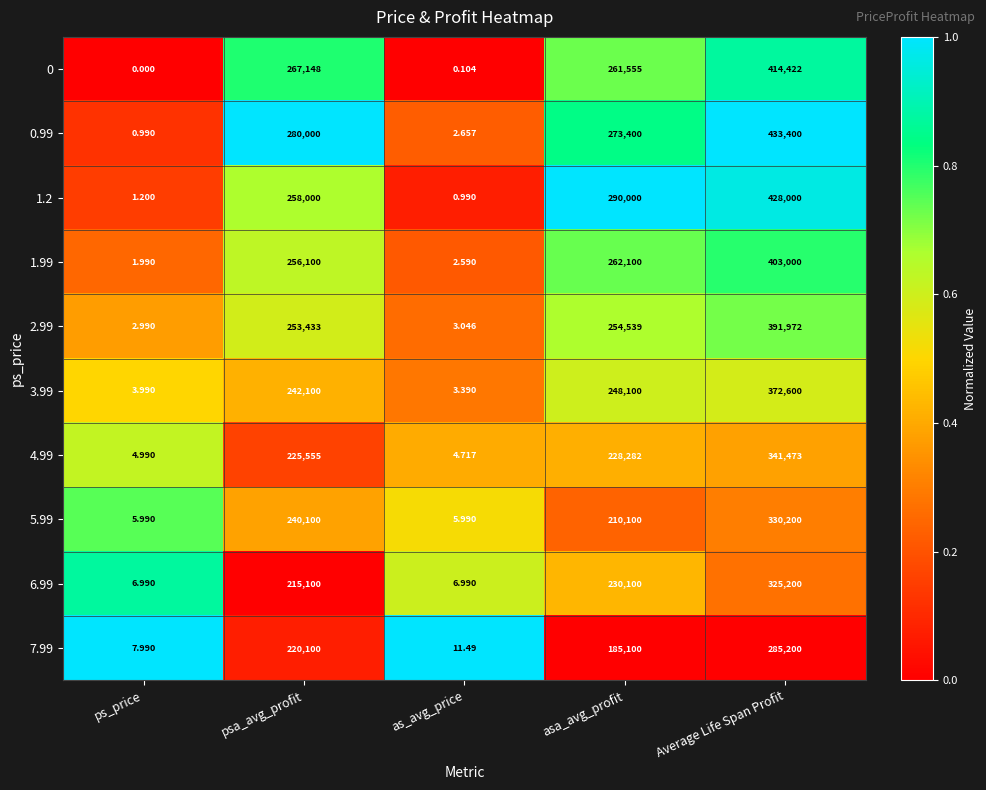

Rank the categories by 2.99 value from highest to lowest.

Average Life Span Profit, asa_avg_profit, psa_avg_profit, as_avg_price, ps_price